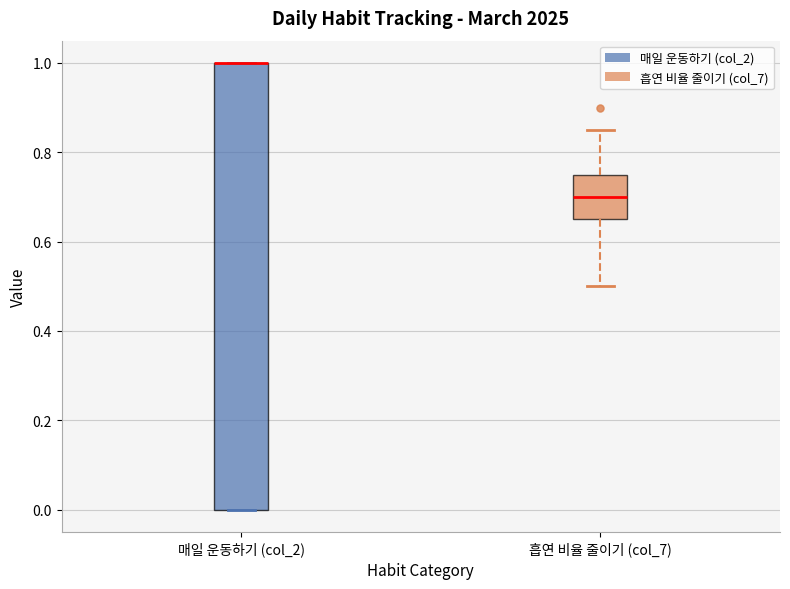

Reading left to right, transcribe this box plot: for each box, give where its median line is, the range the box spans, and where its two whiskers end, as read against the y-axis. The values are not printed on the chart, so give them approximately, as read against the axis.

매일 운동하기 (col_2): median 1.00 (drawn on the box's upper edge), box 0.00 to 1.00, whiskers 0.00 to 1.00
흡연 비율 줄이기 (col_7): median 0.70, box 0.66 to 0.76, whiskers 0.50 to 0.86